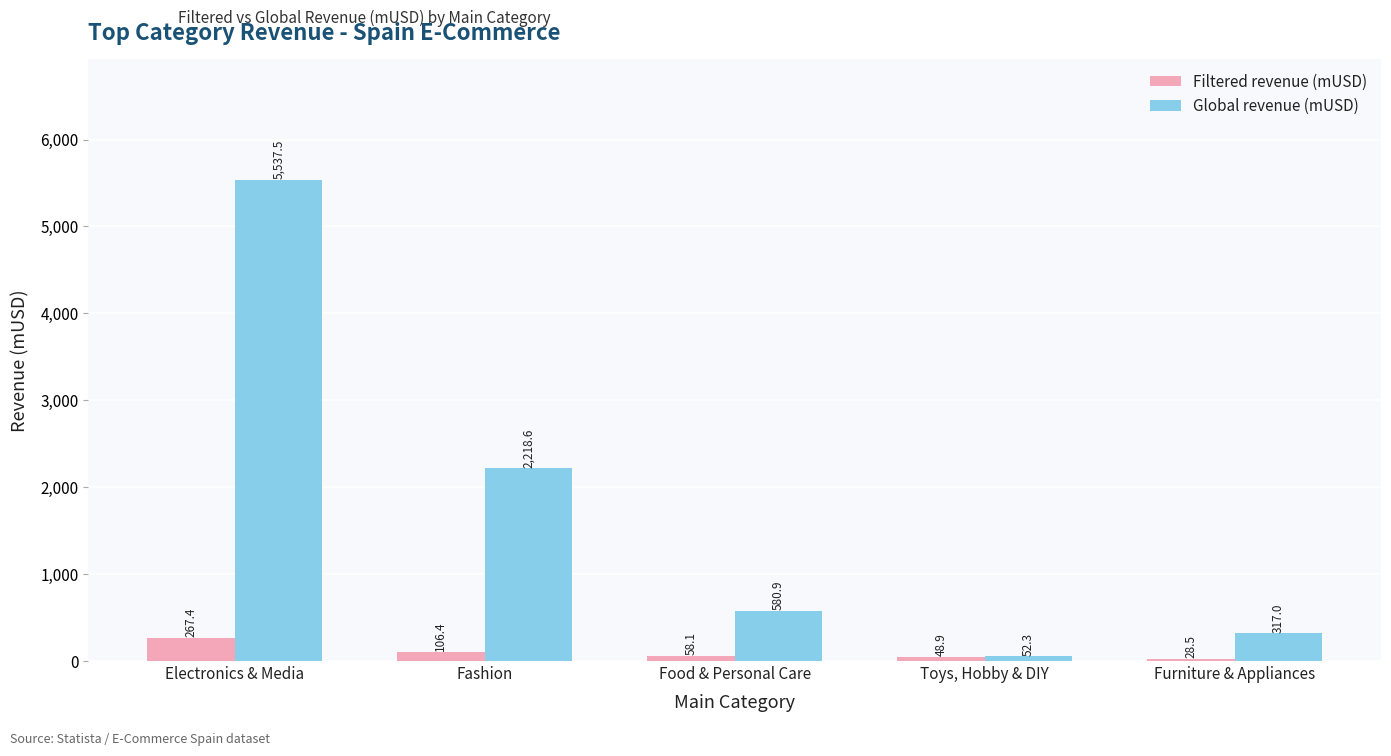

What is the label of the 4th bar from the right?

Fashion